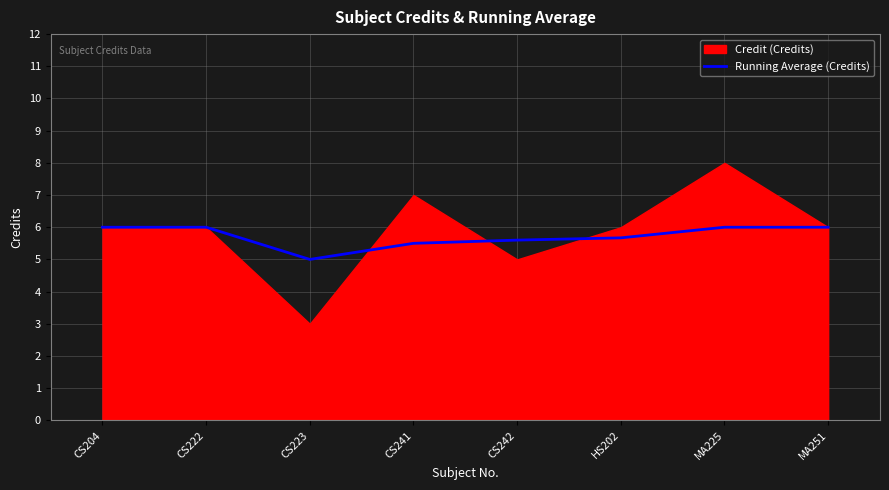

What position from the right is CS223?

6